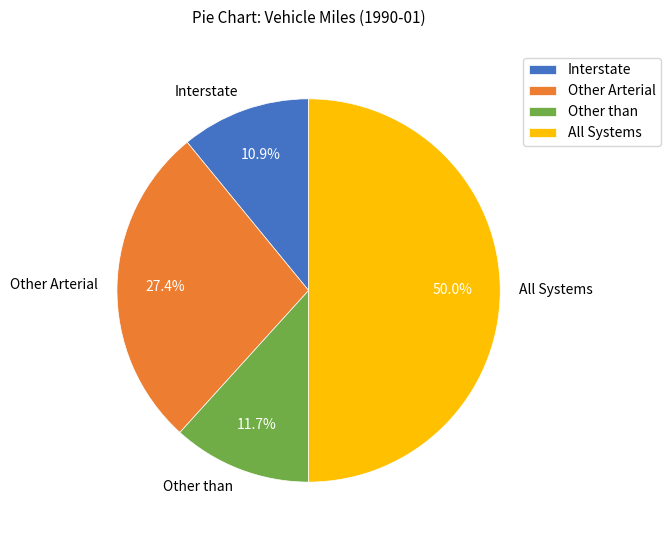

What is the smallest slice in the pie chart?

Interstate